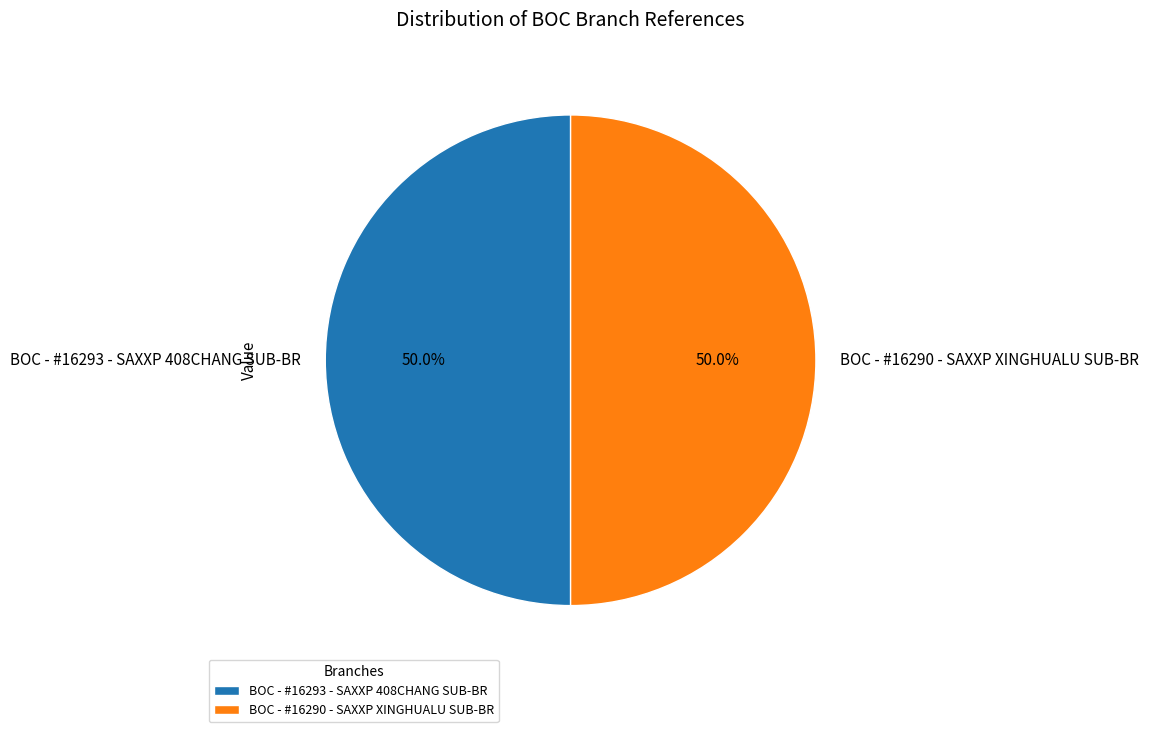

What is the ratio of the value at BOC - #16290 - SAXXP XINGHUALU SUB-BR to the value at BOC - #16293 - SAXXP 408CHANG SUB-BR?

1.0